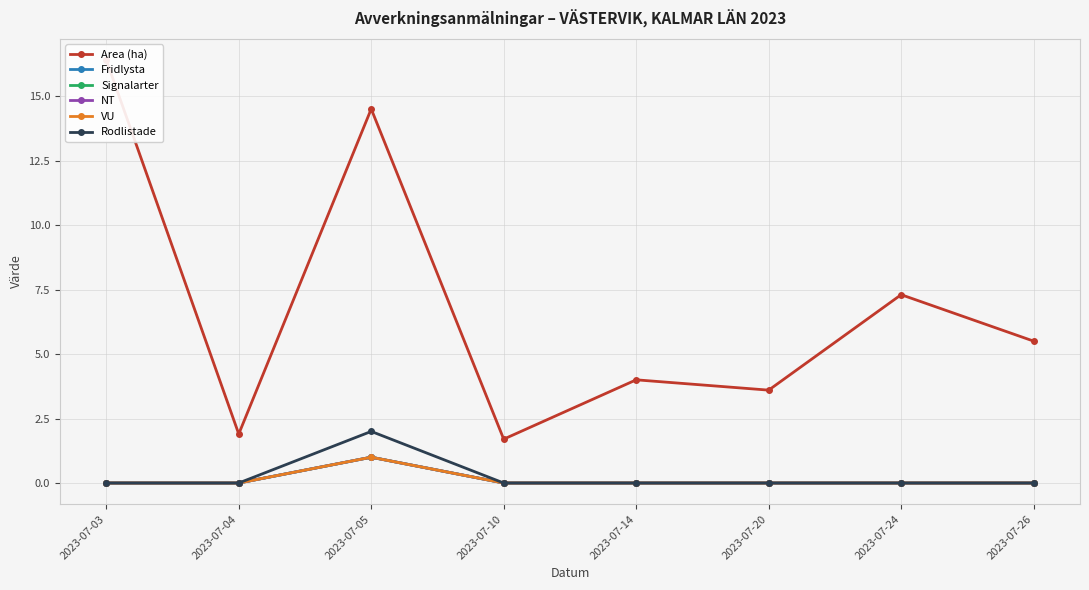

The VU series shows -0.6 at 2023-07-20. True or false?

False